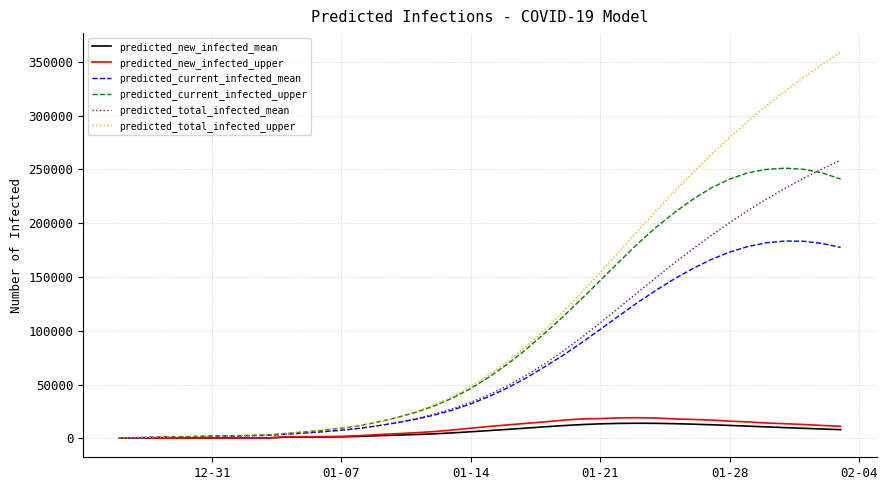

Which series has the largest total across all categories?

predicted_total_infected_upper